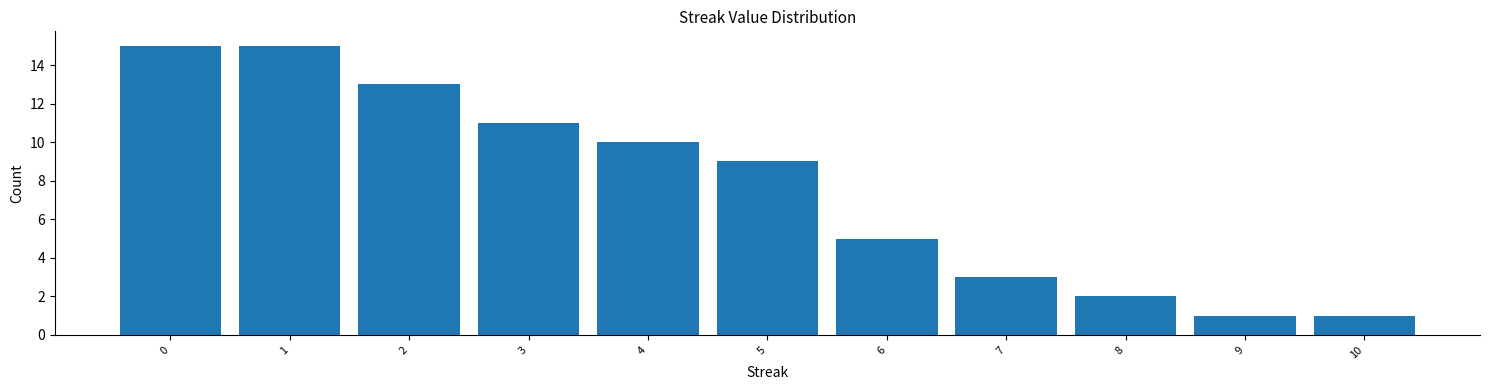

What is the height of the bar covering 5.5 to 6.5 on the x-axis? The values are not printed on the chart, so give them approximately, as read against the axis.

5